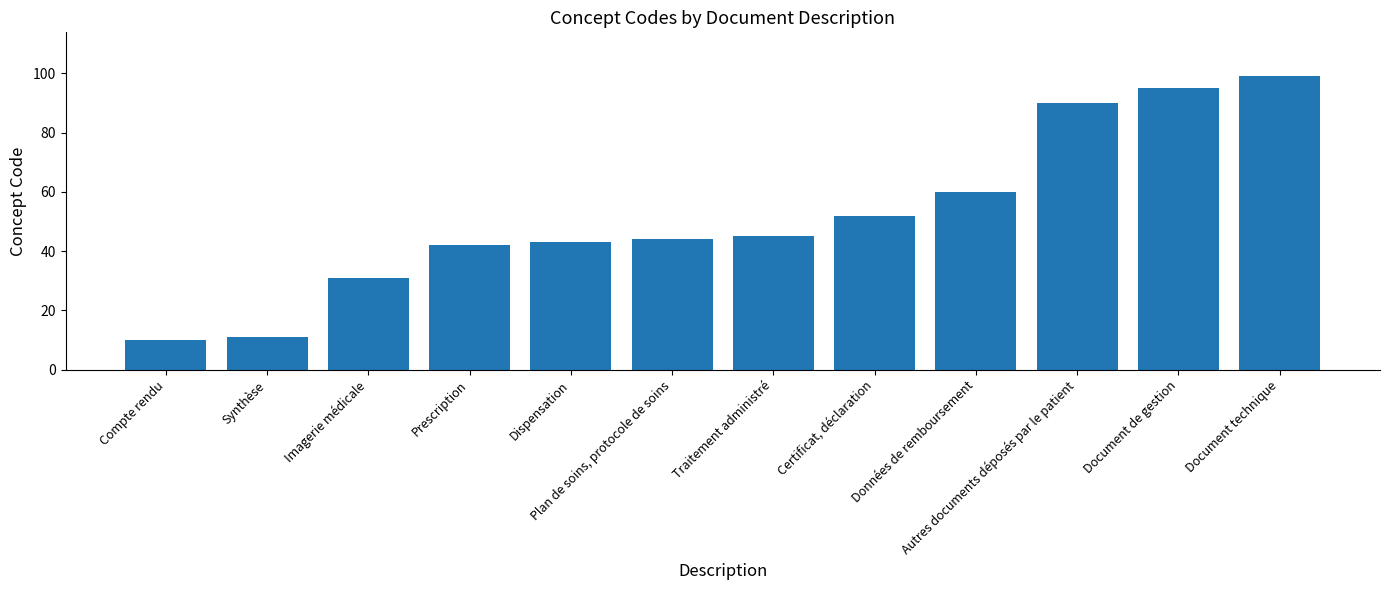

What position from the left is Autres documents déposés par le patient?

10